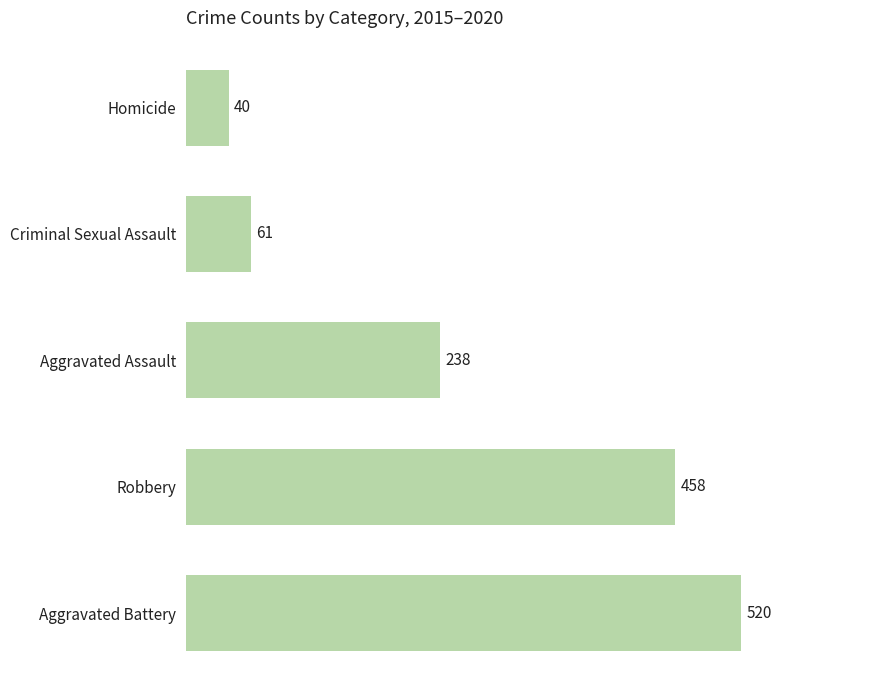

At which label is the value closest to 280?

Aggravated Assault